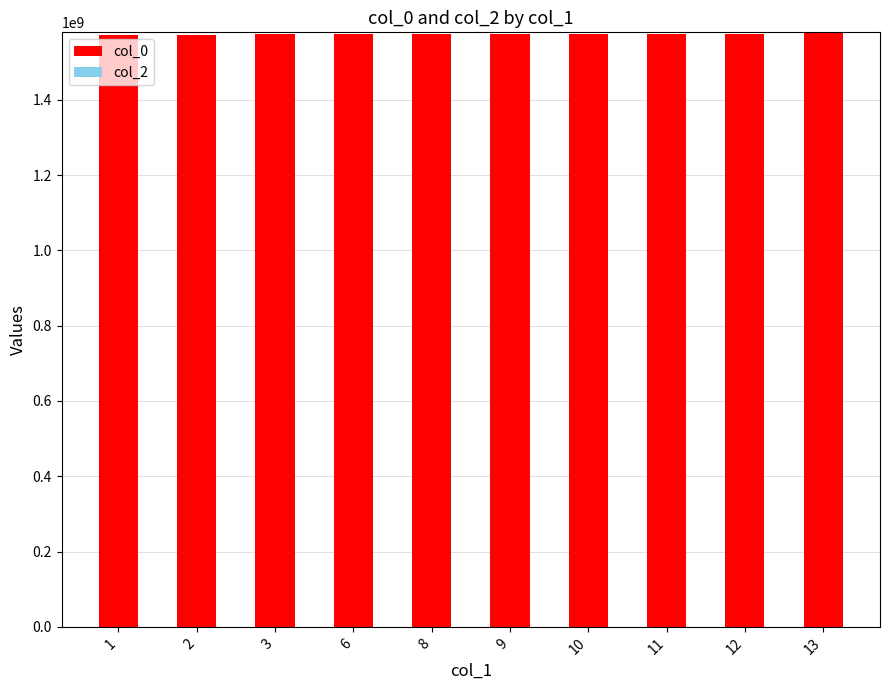

What is the value of the 1st bar from the left?

1572967553